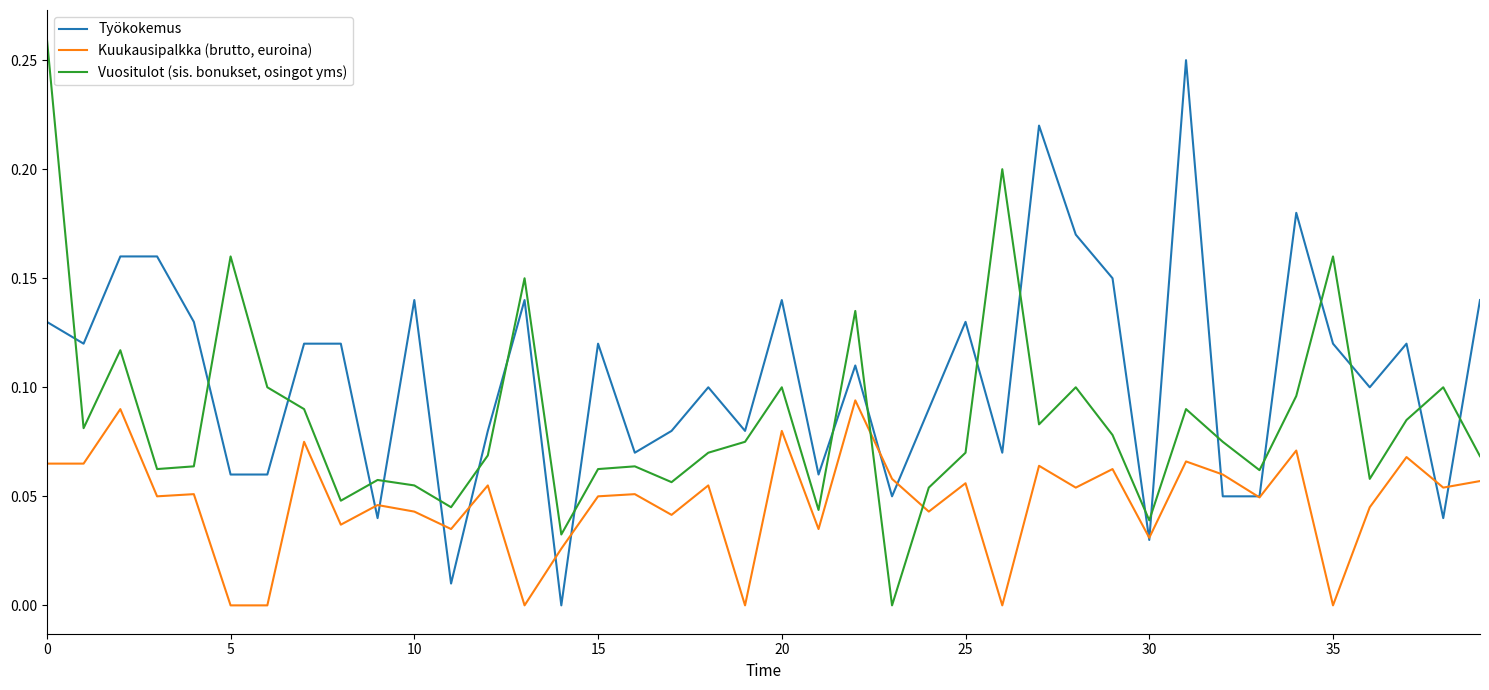

Rank the series by their maximum value, from lowest to highest.

Kuukausipalkka (brutto, euroina), Työkokemus, Vuositulot (sis. bonukset, osingot yms)